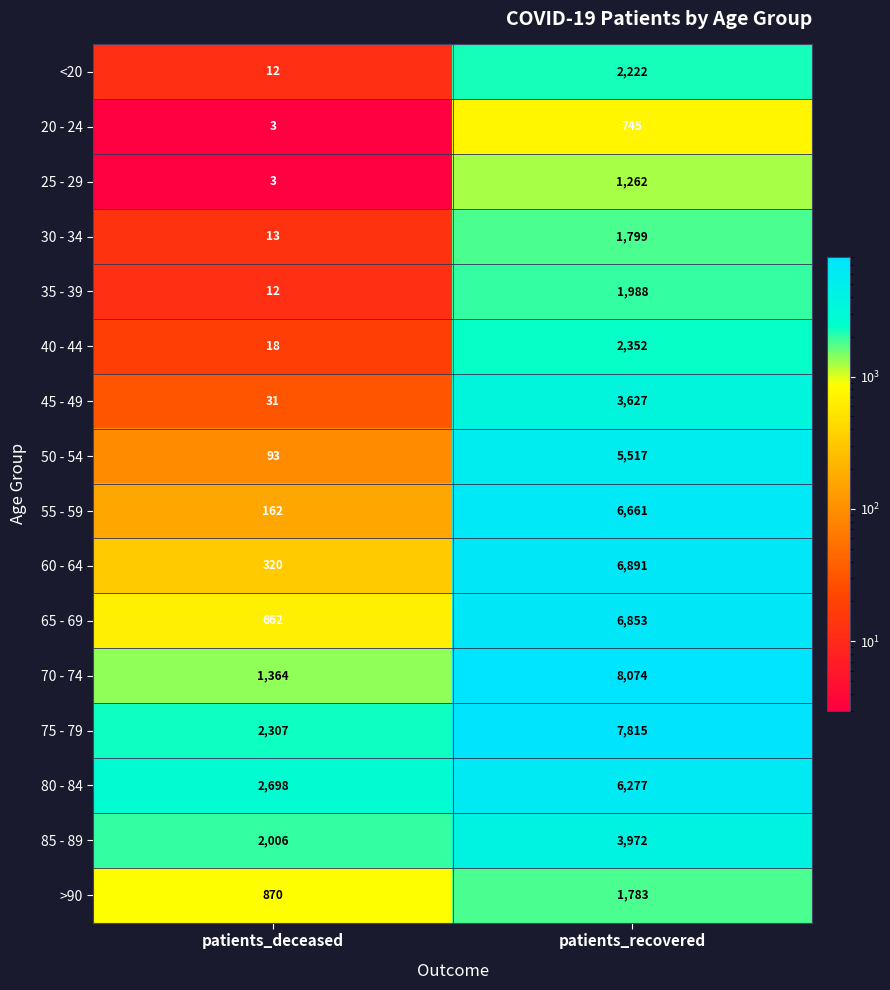

Rank the series at patients_recovered from highest to lowest value.

70 - 74, 75 - 79, 60 - 64, 65 - 69, 55 - 59, 80 - 84, 50 - 54, 85 - 89, 45 - 49, 40 - 44, <20, 35 - 39, 30 - 34, >90, 25 - 29, 20 - 24